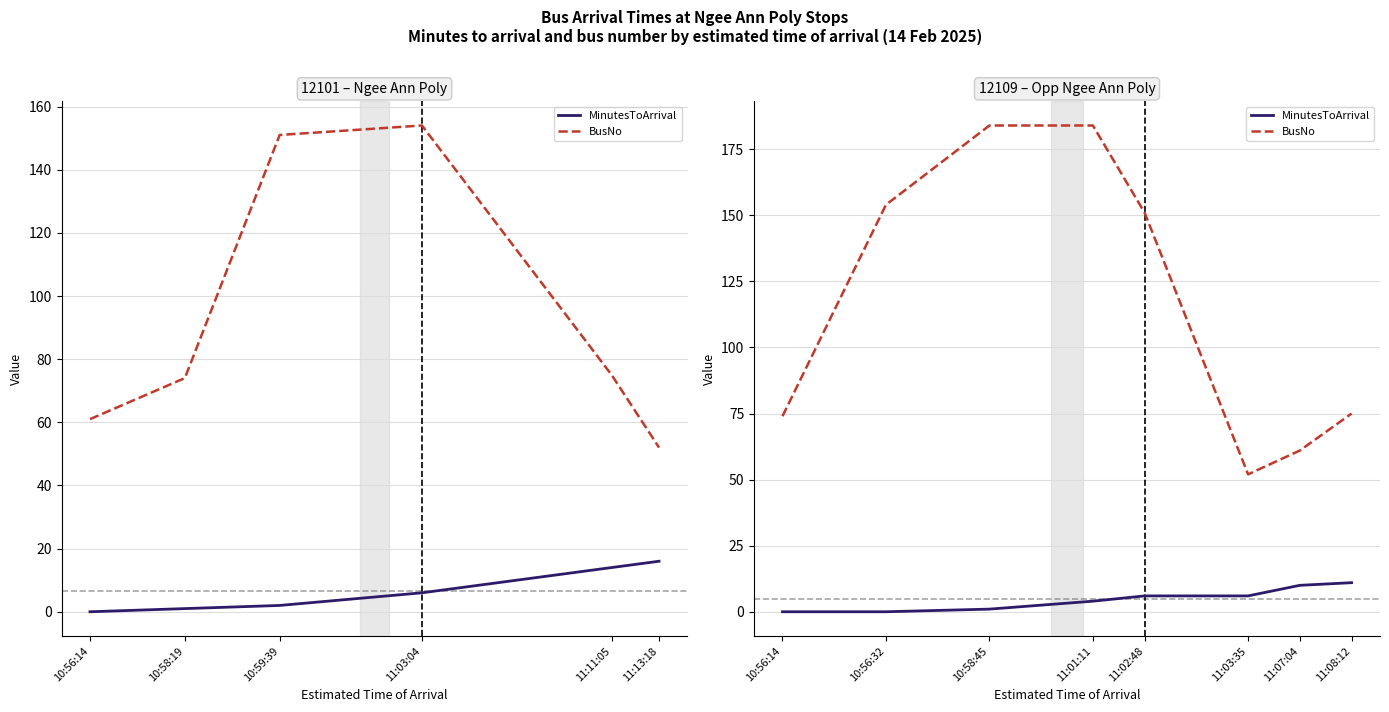

What position from the left is 11:02:48?

5